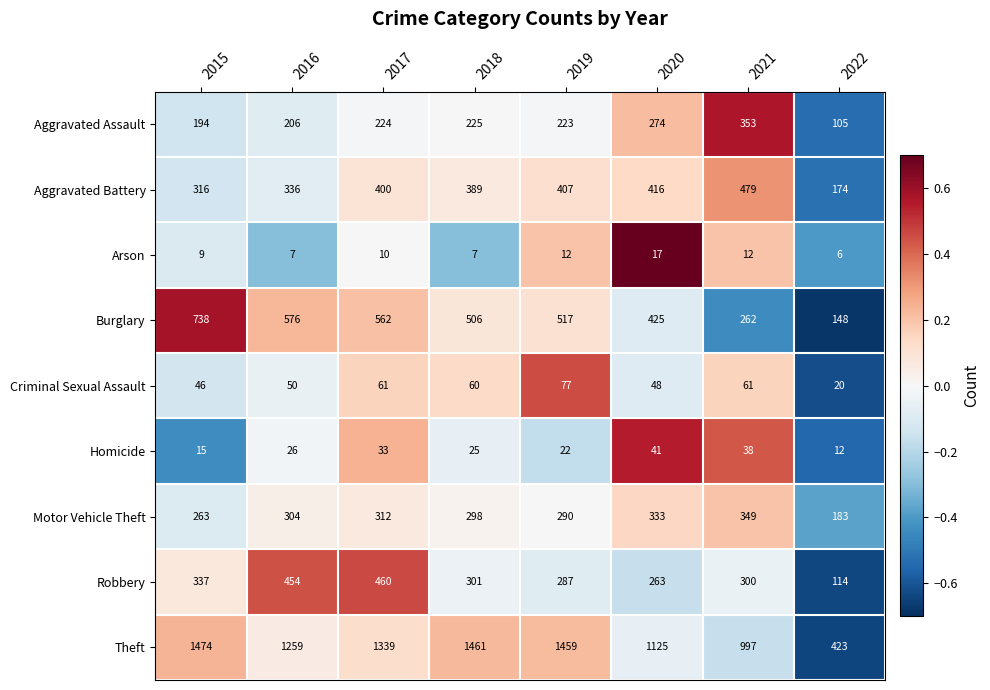

At 2020, list the series in order from largest to smallest.

Theft, Burglary, Aggravated Battery, Motor Vehicle Theft, Aggravated Assault, Robbery, Criminal Sexual Assault, Homicide, Arson